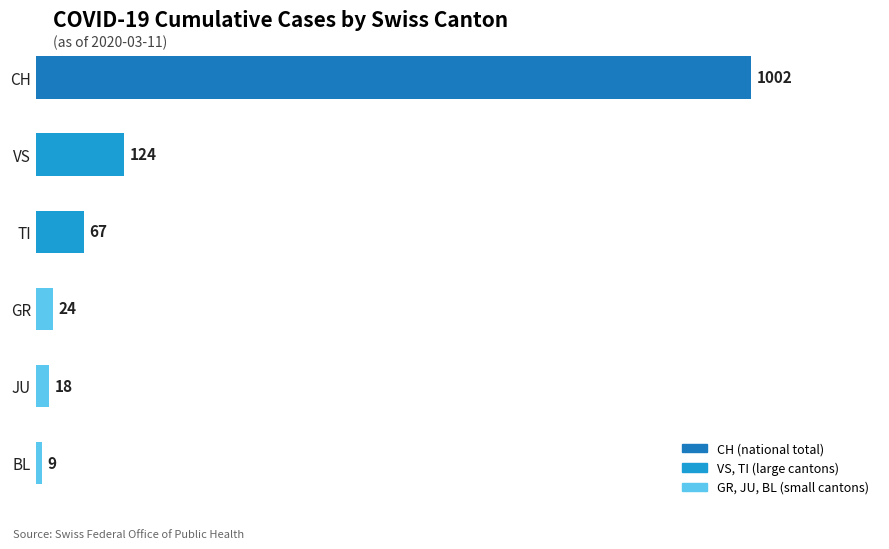

What is the greatest value displayed?

1002